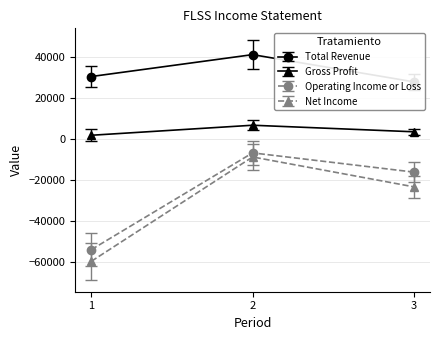

What is the value of the Net Income point at the 2nd from the left?

-8800